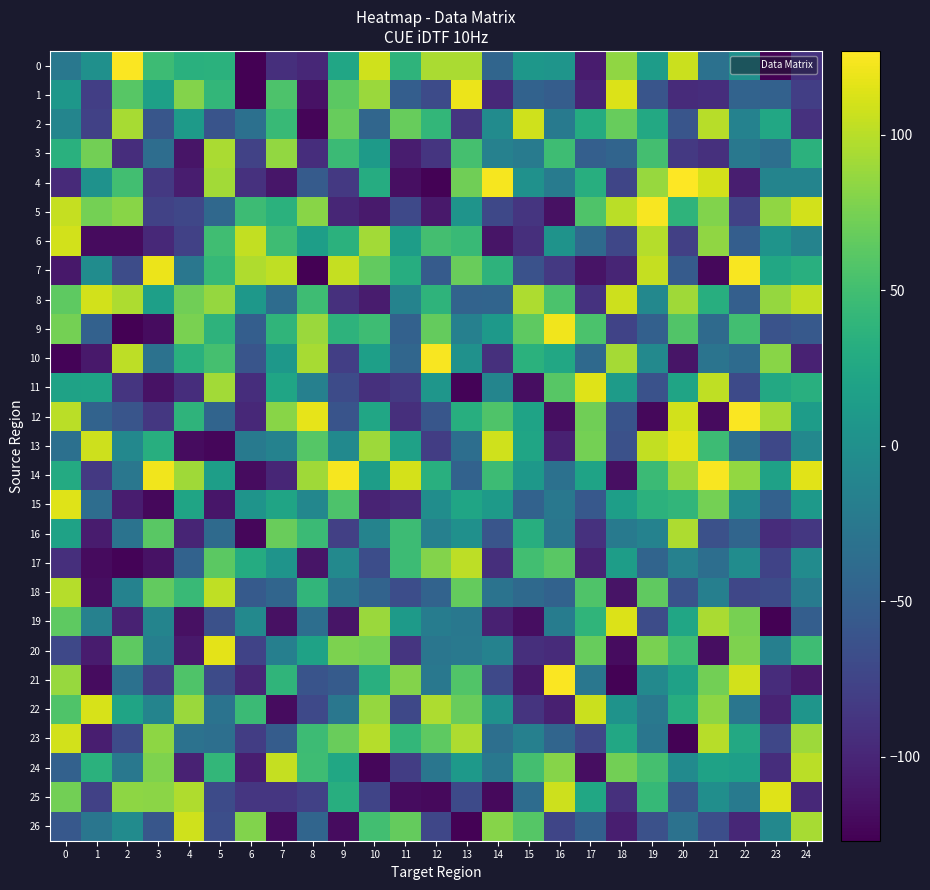

Reading left to right, what are all the values shown in this chart?

0: 0=-25	1=0	2=126	3=47	4=34	5=35	6=-127	7=-93	8=-99	9=23	10=109	11=38	12=95	13=95	14=-44	15=7	16=5	17=-108	18=85	19=13	20=107	21=-32	22=0	23=-127	24=-90
1: 0=7	1=-80	2=61	3=17	4=80	5=41	6=-127	7=56	8=-115	9=63	10=89	11=-51	12=-69	13=120	14=-98	15=-47	16=-52	17=-102	18=114	19=-60	20=-96	21=-94	22=-46	23=-48	24=-80
2: 0=-11	1=-78	2=94	3=-59	4=11	5=-61	6=-33	7=44	8=-124	9=68	10=-43	11=68	12=41	13=-88	14=-4	15=109	16=-23	17=29	18=68	19=26	20=-60	21=100	22=-14	23=25	24=-91
3: 0=34	1=73	2=-94	3=-36	4=-113	5=95	6=-77	7=86	8=-94	9=46	10=11	11=-107	12=-88	13=52	14=-15	15=-21	16=48	17=-50	18=-45	19=51	20=-85	21=-92	22=-25	23=-34	24=36
4: 0=-97	1=2	2=50	3=-85	4=-107	5=92	6=-91	7=-112	8=-54	9=-85	10=30	11=-117	12=-126	13=72	14=124	15=1	16=-21	17=32	18=-74	19=88	20=127	21=111	22=-106	23=-12	24=-12
5: 0=105	1=74	2=82	3=-77	4=-73	5=-41	6=47	7=35	8=82	9=-100	10=-109	11=-71	12=-110	13=4	14=-72	15=-88	16=-116	17=57	18=101	19=125	20=38	21=79	22=-77	23=85	24=110
6: 0=110	1=-120	2=-120	3=-98	4=-78	5=49	6=104	7=48	8=15	9=35	10=92	11=14	12=51	13=45	14=-113	15=-93	16=3	17=-39	18=-73	19=99	20=-79	21=85	22=-51	23=4	24=-13
7: 0=-111	1=-3	2=-68	3=120	4=-26	5=43	6=97	7=103	8=-127	9=105	10=66	11=31	12=-54	13=69	14=37	15=-63	16=-85	17=-114	18=-101	19=105	20=-54	21=-122	22=125	23=25	24=33
8: 0=64	1=110	2=96	3=16	4=72	5=87	6=8	7=-37	8=48	9=-92	10=-108	11=-13	12=38	13=-46	14=-45	15=96	16=55	17=-90	18=108	19=-8	20=91	21=32	22=-50	23=87	24=104
9: 0=74	1=-48	2=-127	3=-119	4=76	5=37	6=-51	7=39	8=89	9=37	10=48	11=-48	12=67	13=-16	14=10	15=64	16=122	17=55	18=-76	19=-49	20=58	21=-39	22=50	23=-62	24=-56
10: 0=-125	1=-110	2=102	3=-31	4=34	5=52	6=-60	7=8	8=94	9=-80	10=16	11=-43	12=125	13=1	14=-92	15=35	16=25	17=-40	18=93	19=-7	20=-113	21=-29	22=-38	23=82	24=-103
11: 0=19	1=20	2=-88	3=-115	4=-94	5=92	6=-94	7=22	8=-16	9=-69	10=-92	11=-85	12=6	13=-125	14=-11	15=-118	16=61	17=115	18=12	19=-63	20=21	21=103	22=-70	23=26	24=33
12: 0=101	1=-46	2=-60	3=-86	4=38	5=-45	6=-98	7=82	8=118	9=-61	10=23	11=-93	12=-59	13=32	14=57	15=20	16=-118	17=72	18=-61	19=-122	20=110	21=-120	22=126	23=93	24=13
13: 0=-33	1=108	2=-8	3=32	4=-119	5=-123	6=-22	7=-14	8=60	9=-6	10=90	11=18	12=-81	13=-35	14=109	15=22	16=-104	17=74	18=-64	19=104	20=117	21=47	22=-35	23=-72	24=-8
14: 0=28	1=-85	2=-26	3=122	4=91	5=15	6=-119	7=-100	8=91	9=124	10=14	11=111	12=33	13=-47	14=47	15=8	16=-32	17=20	18=-117	19=46	20=89	21=125	22=86	23=18	24=116
15: 0=115	1=-36	2=-107	3=-122	4=21	5=-112	6=4	7=21	8=-9	9=56	10=-102	11=-97	12=-2	13=22	14=11	15=-47	16=-25	17=-57	18=15	19=36	20=40	21=74	22=-5	23=-48	24=9
16: 0=19	1=-108	2=-30	3=62	4=-101	5=-39	6=-123	7=69	8=46	9=-79	10=-13	11=47	12=-16	13=0	14=-60	15=32	16=-27	17=-91	18=-23	19=-14	20=96	21=-64	22=-44	23=-95	24=-86
17: 0=-93	1=-120	2=-125	3=-115	4=-47	5=63	6=29	7=4	8=-113	9=-7	10=-67	11=47	12=80	13=102	14=-93	15=50	16=62	17=-102	18=14	19=-45	20=-15	21=-35	22=-3	23=-76	24=-4
18: 0=99	1=-118	2=-14	3=66	4=45	5=103	6=-55	7=-44	8=40	9=-28	10=-46	11=-67	12=-46	13=67	14=-30	15=-40	16=-47	17=57	18=-114	19=65	20=-63	21=-17	22=-73	23=-69	24=-21
19: 0=64	1=-15	2=-103	3=-12	4=-116	5=-64	6=-7	7=-116	8=-35	9=-113	10=89	11=11	12=-20	13=-25	14=-104	15=-118	16=-20	17=39	18=114	19=-68	20=23	21=95	22=75	23=-127	24=-51
20: 0=-72	1=-108	2=64	3=-17	4=-110	5=117	6=-76	7=-17	8=19	9=77	10=74	11=-88	12=-27	13=-24	14=-14	15=-93	16=-96	17=68	18=-119	19=76	20=48	21=-118	22=78	23=-17	24=48
21: 0=88	1=-119	2=-32	3=-80	4=57	5=-69	6=-100	7=39	8=-61	9=-54	10=33	11=80	12=-25	13=58	14=-71	15=-111	16=126	17=-26	18=-126	19=-7	20=18	21=73	22=110	23=-95	24=-110
22: 0=57	1=112	2=21	3=-12	4=89	5=-30	6=46	7=-119	8=-71	9=-26	10=87	11=-72	12=96	13=69	14=1	15=-89	16=-105	17=107	18=3	19=-24	20=31	21=84	22=-27	23=-102	24=5
23: 0=110	1=-106	2=-69	3=84	4=-31	5=-34	6=-81	7=-53	8=47	9=69	10=99	11=41	12=64	13=96	14=-34	15=-16	16=-44	17=-73	18=25	19=-27	20=-126	21=100	22=26	23=-73	24=90
24: 0=-48	1=35	2=-25	3=78	4=-103	5=41	6=-106	7=105	8=48	9=24	10=-123	11=-81	12=-27	13=9	14=-25	15=51	16=81	17=-118	18=73	19=52	20=-5	21=19	22=16	23=-94	24=101
25: 0=73	1=-78	2=84	3=83	4=97	5=-69	6=-87	7=-87	8=-78	9=32	10=-75	11=-119	12=-121	13=-70	14=-121	15=-37	16=108	17=24	18=-92	19=43	20=-58	21=-1	22=-22	23=115	24=-98
26: 0=-57	1=-27	2=-4	3=-59	4=109	5=-66	6=79	7=-119	8=-44	9=-119	10=50	11=67	12=-73	13=-126	14=81	15=60	16=-74	17=-49	18=-106	19=-64	20=-31	21=-66	22=-99	23=-8	24=94